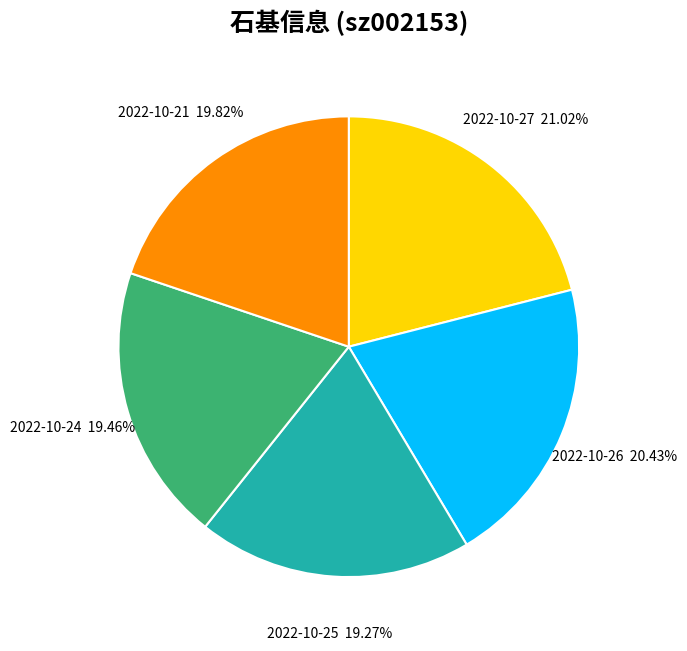

How many slices are in this pie chart?

5